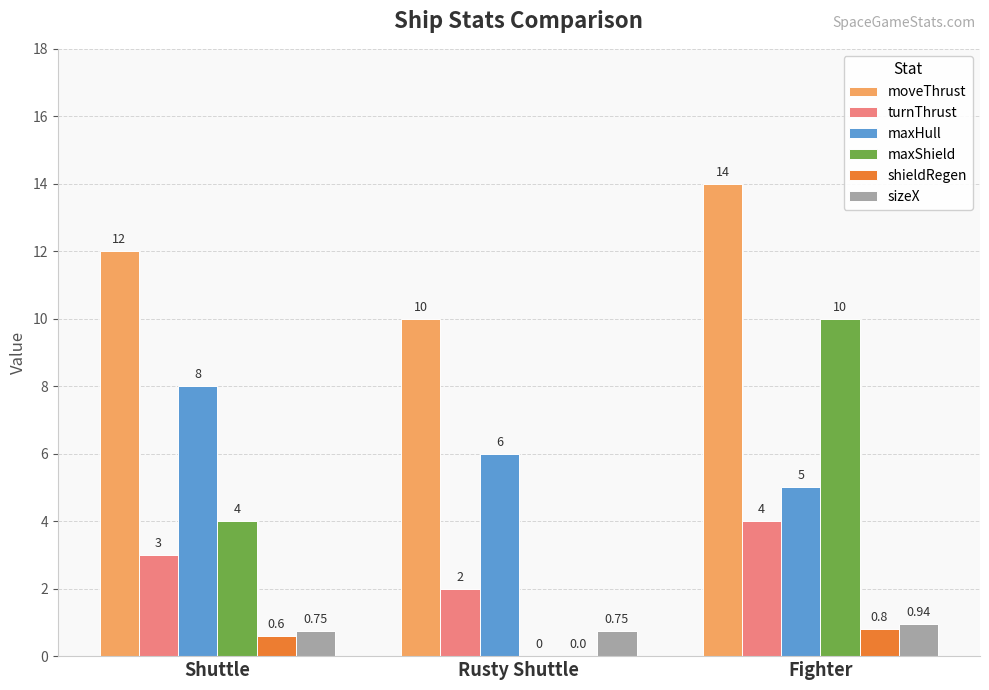

Which series has the largest total across all categories?

moveThrust